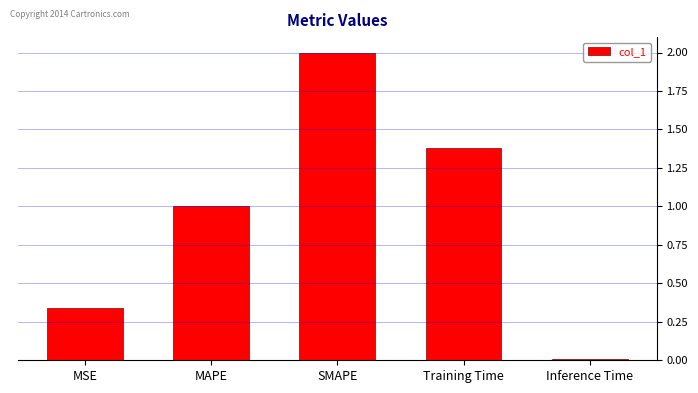

What position from the left is Training Time?

4